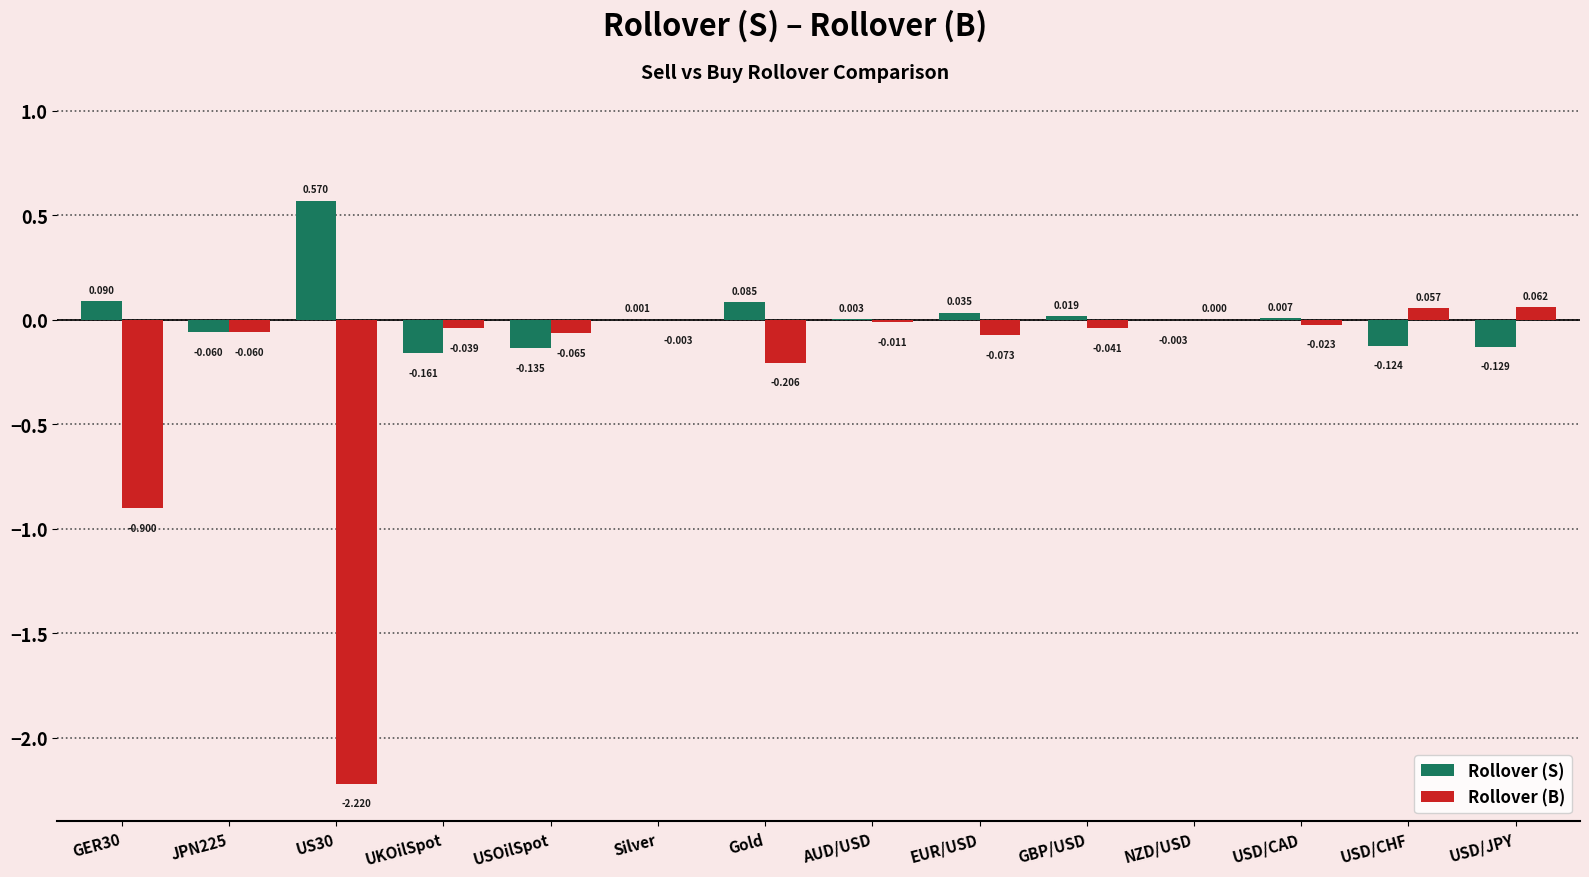

Is the value of Rollover (B) at GER30 greater than the value of Rollover (S) at UKOilSpot?

No